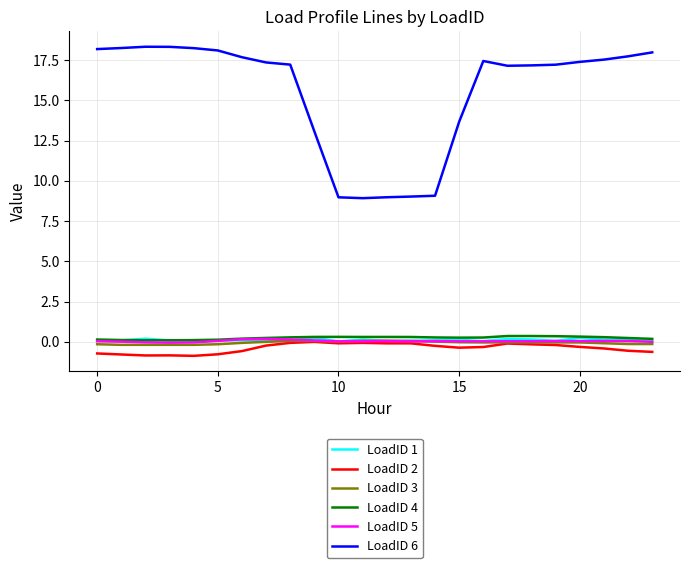

Which series has the widest spread of values?

LoadID 6